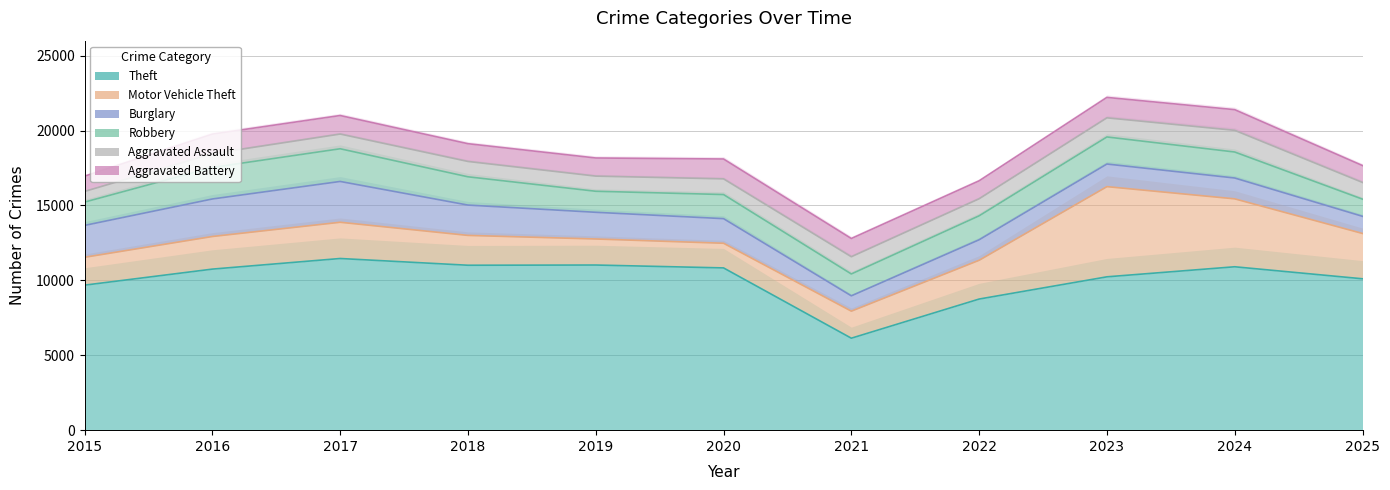

Rank the categories by Aggravated Battery value from lowest to highest.

2021, 2022, 2015, 2025, 2020, 2019, 2018, 2016, 2017, 2024, 2023